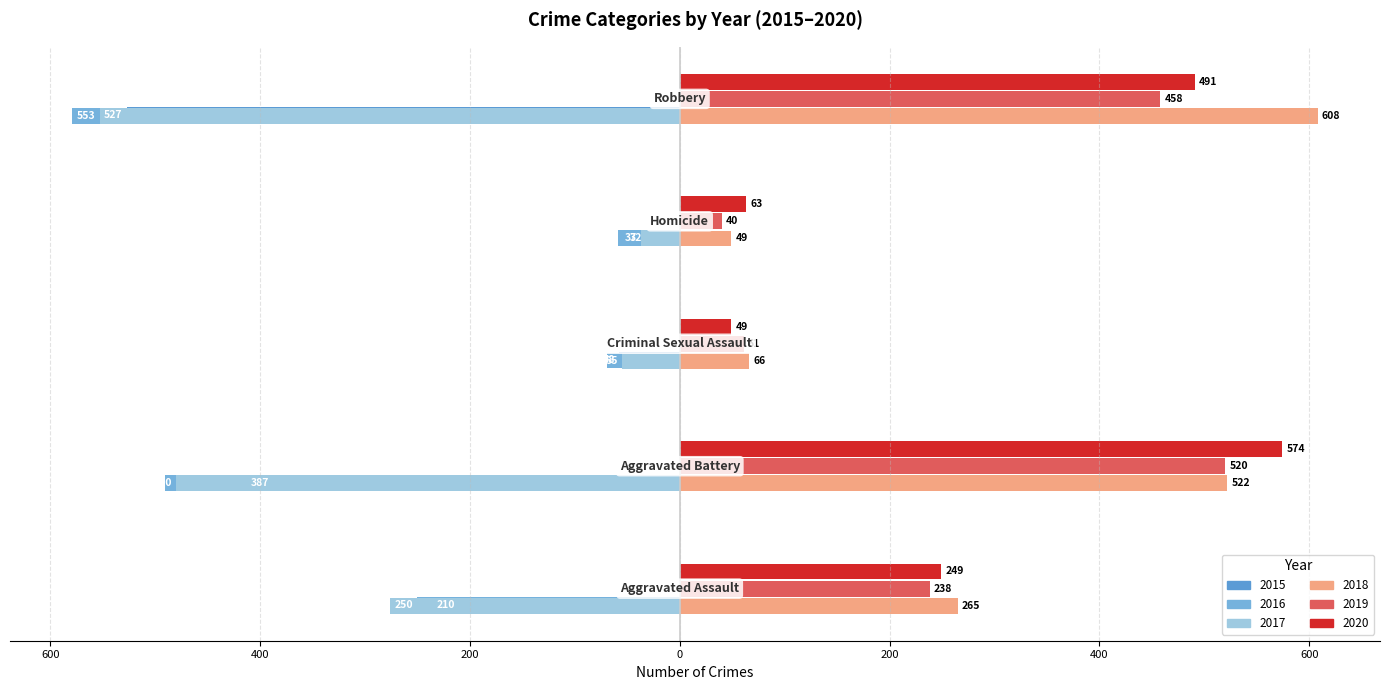

What is the label of the 4th bar from the left?

Homicide